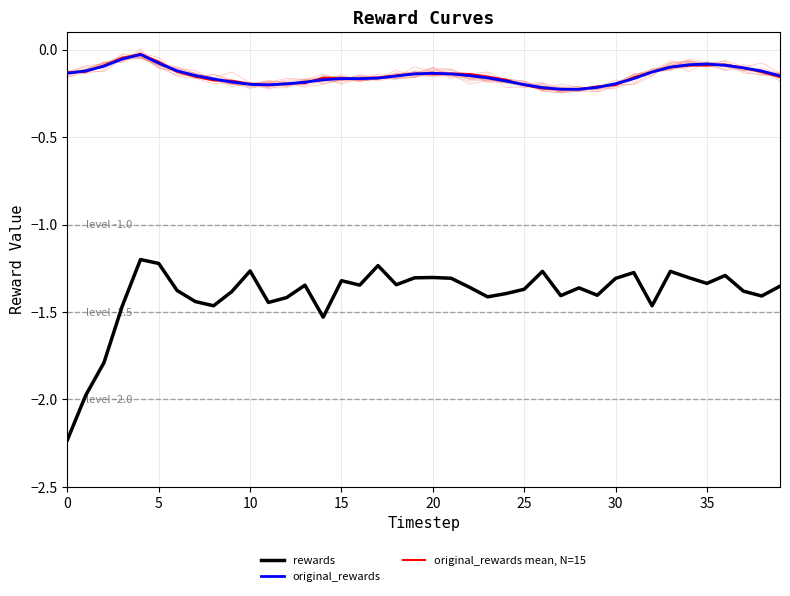

True or false: original_rewards and rewards cross at least once.

False